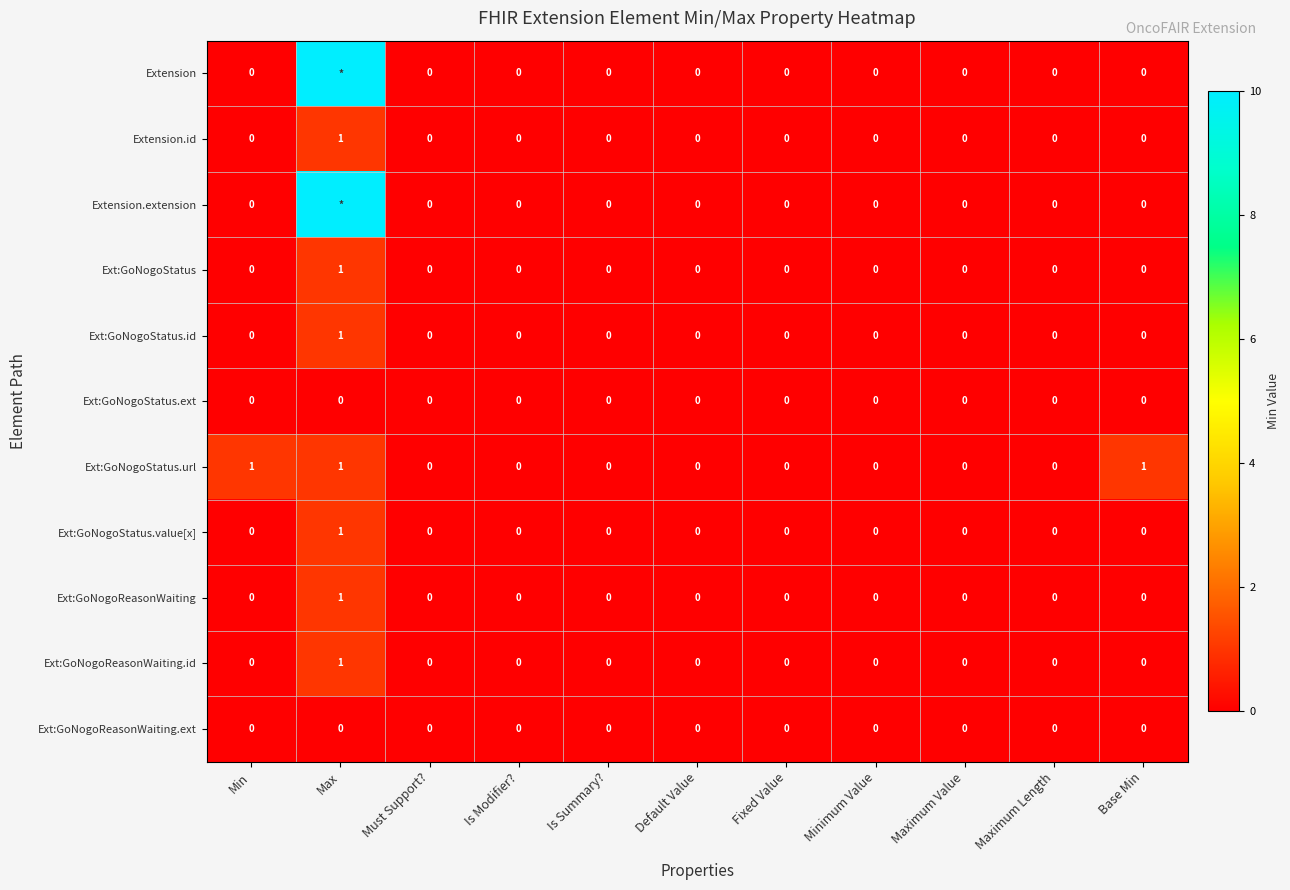

Which label corresponds to the largest value in the chart?

Max